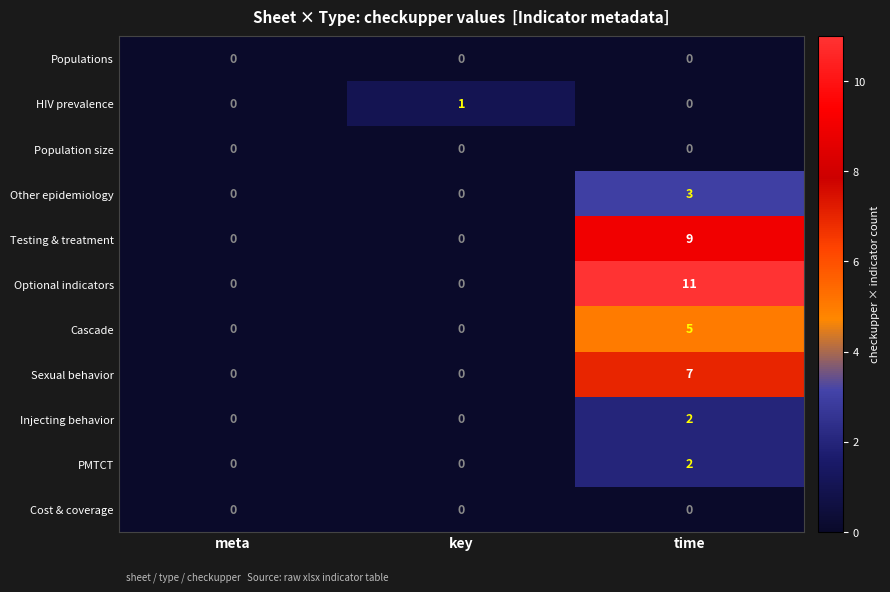

Is it true that Cascade equals 5 at time?

True